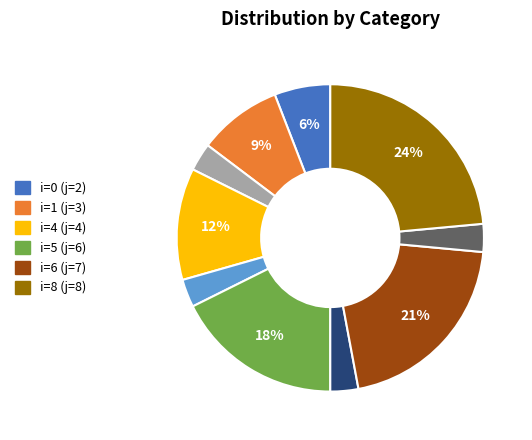

To the nearest percent, what is the average slice percentage?

10%